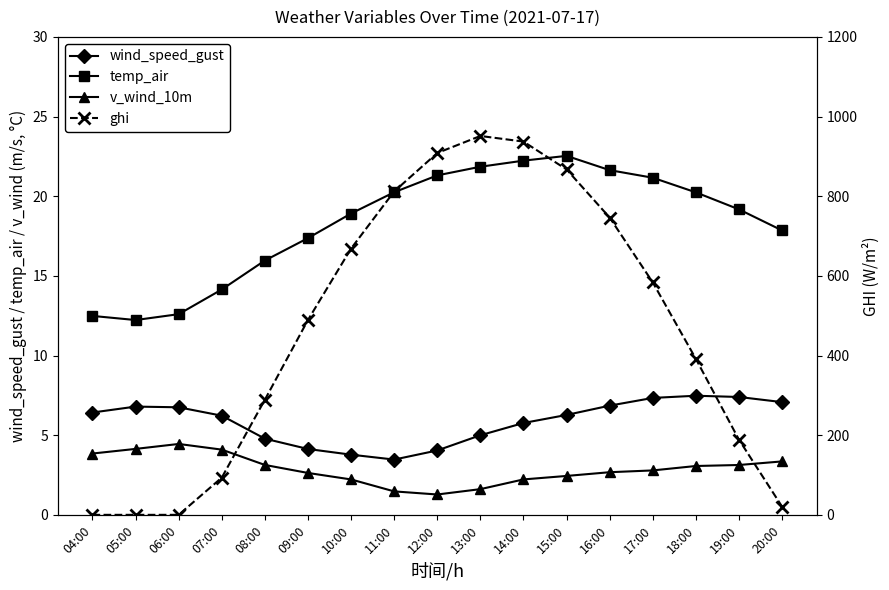

Which series has the widest spread of values?

ghi